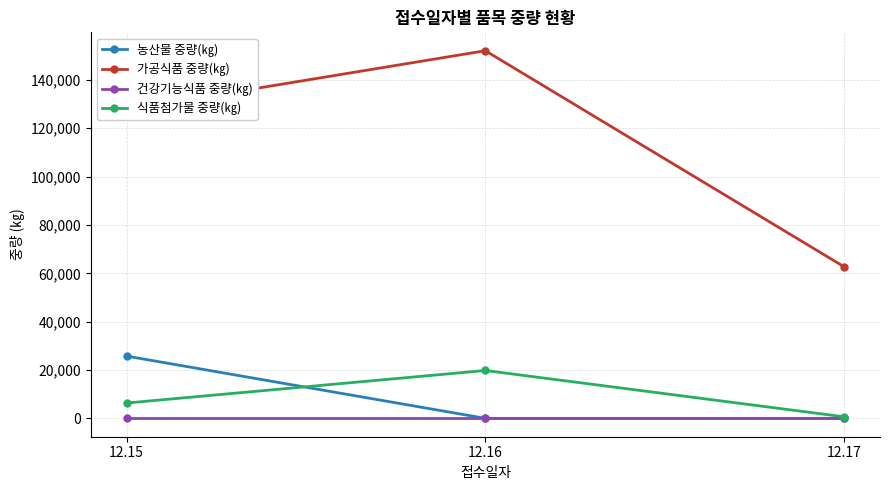

Which series has the largest range (max minus min)?

가공식품 중량(㎏)